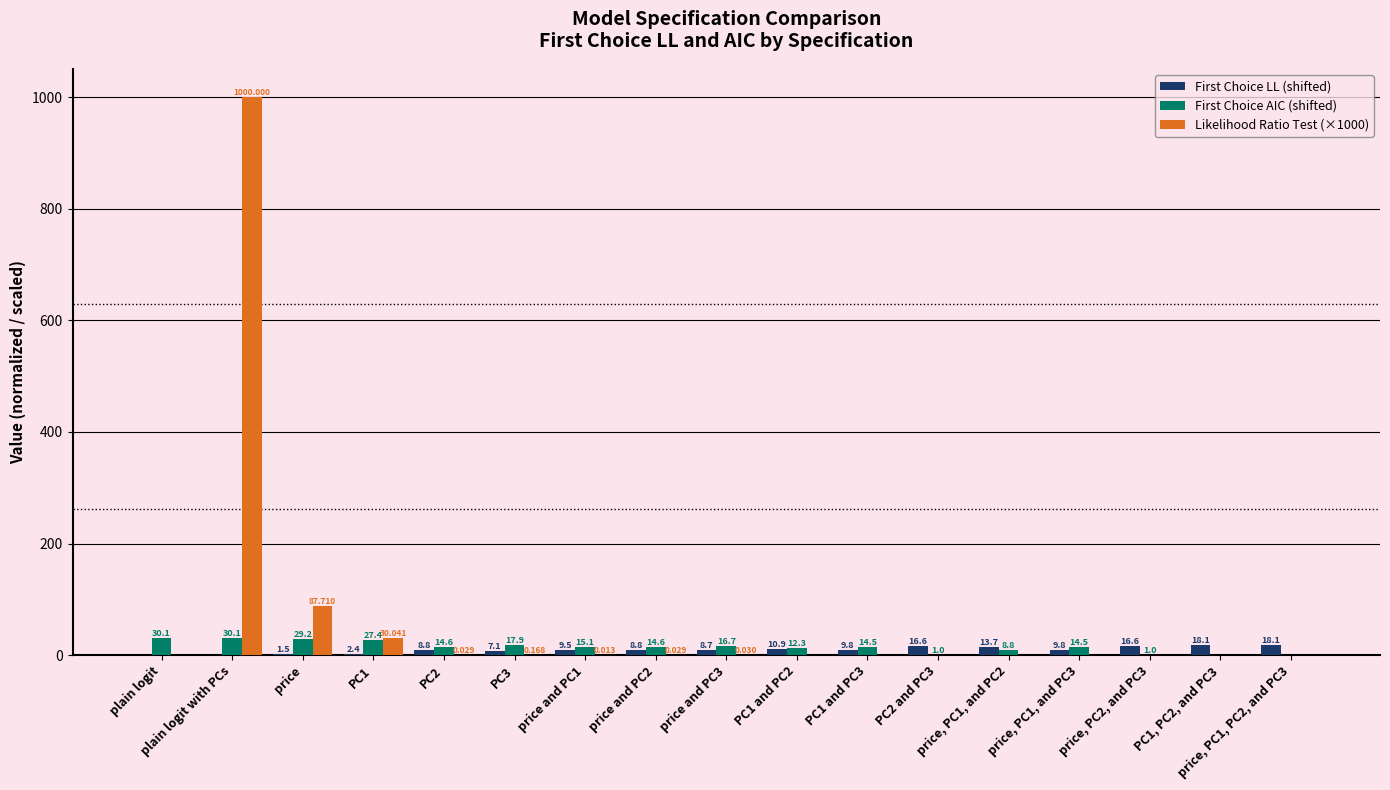

Which label corresponds to the largest value in the chart?

plain logit with PCs